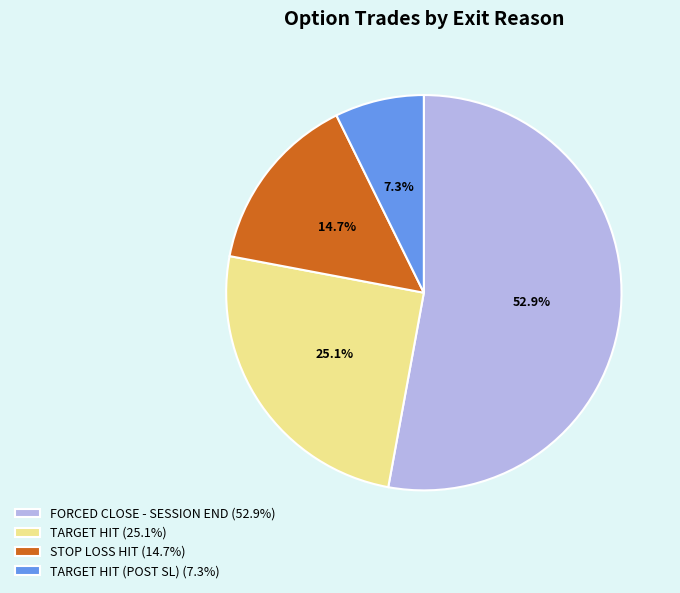

Combined, what portion of the pie is FORCED CLOSE - SESSION END (52.9%) and TARGET HIT (POST SL) (7.3%)?

60.2%